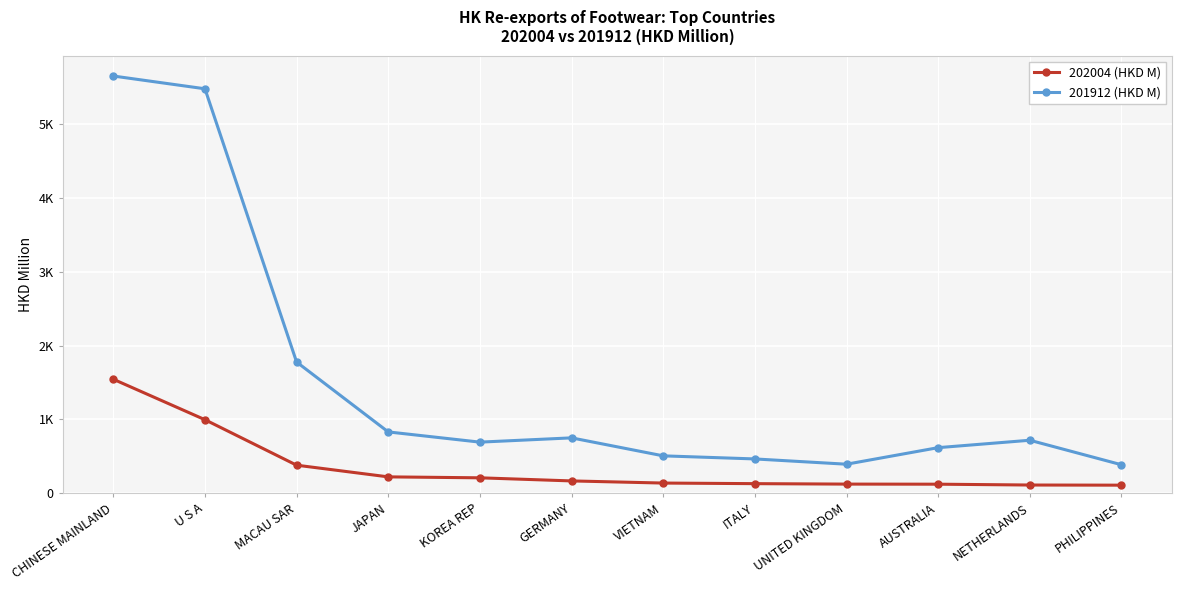

In 201912 (HKD M), how many points are higher than both neighbors (excluding endpoints)?

2